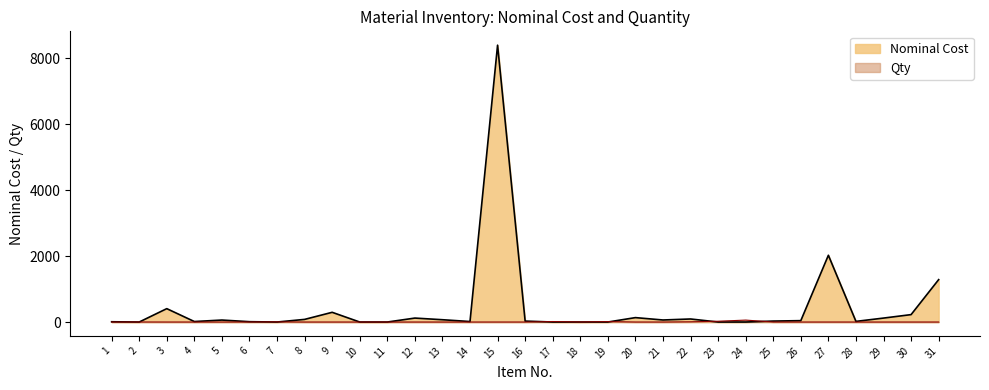

Which series has the largest total across all categories?

Nominal Cost